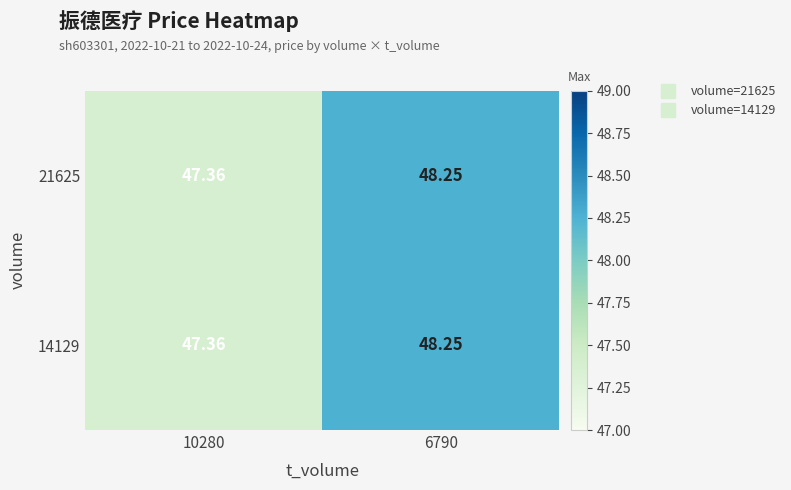

Is the value of 14129 at 6790 greater than the value of 21625 at 10280?

Yes